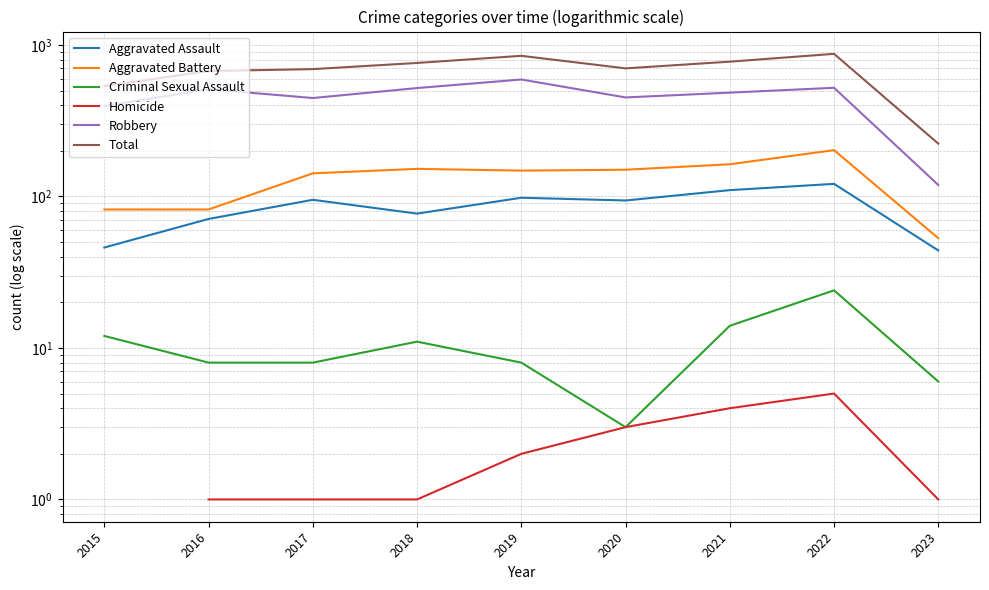

What is the sum of the Robbery values at 2023 and 2019?

710.0